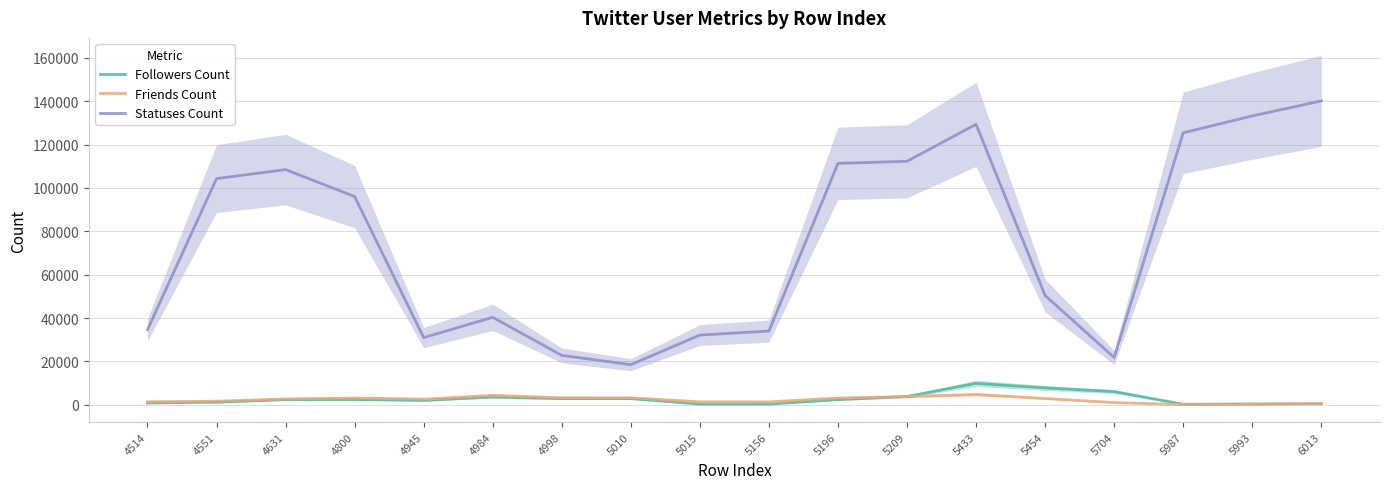

In Followers Count, how many points are higher than both neighbors (excluding endpoints)?

4